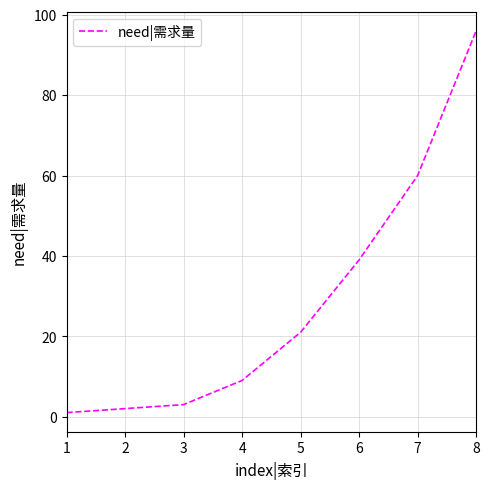

Reading left to right, transcribe all the data shown in this chart.

1=1	2=2	3=3	4=9	5=21	6=39	7=60	8=96